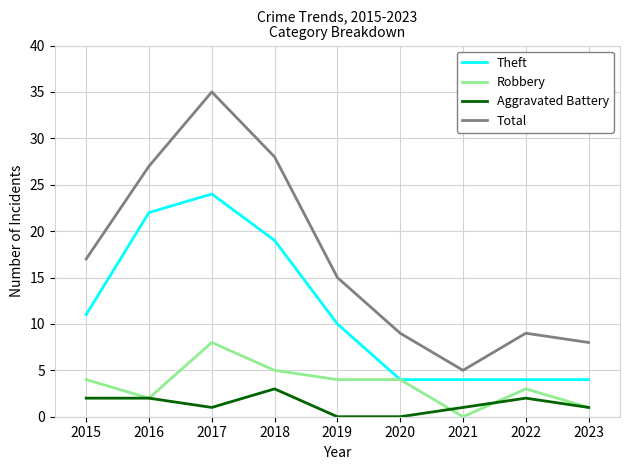

Is it true that Theft equals 4 at 2020?

True